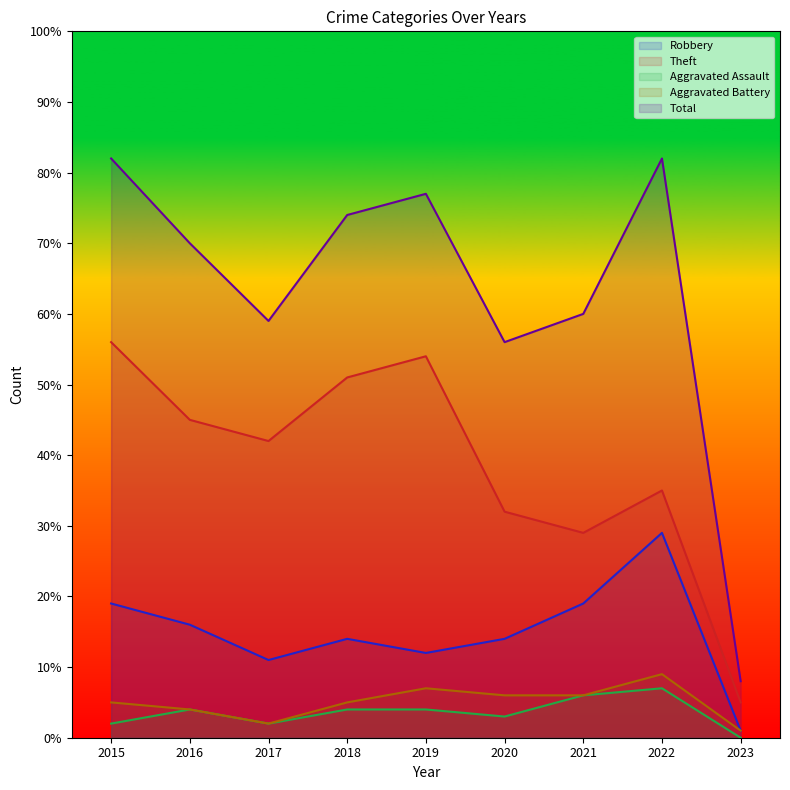

Is it true that Total equals 60 at 2021?

True